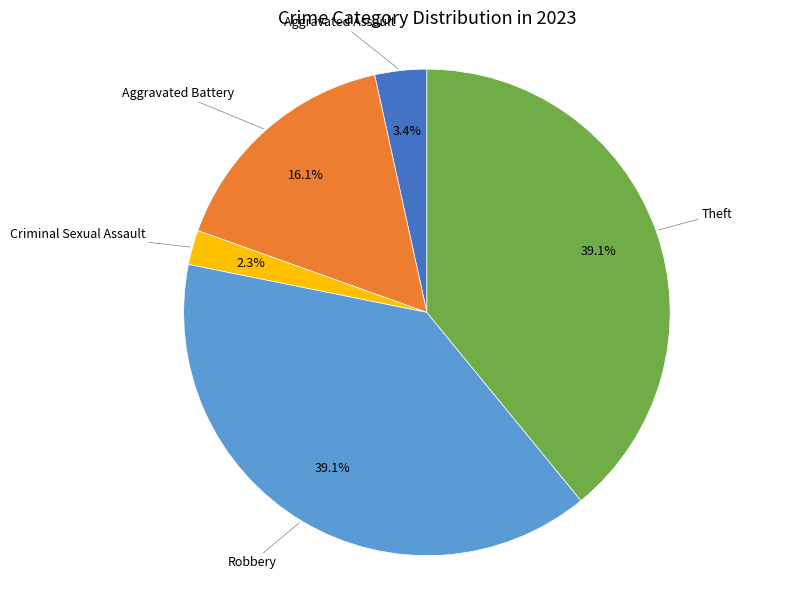

The Aggravated Battery slice represents 16% of the pie. True or false?

True